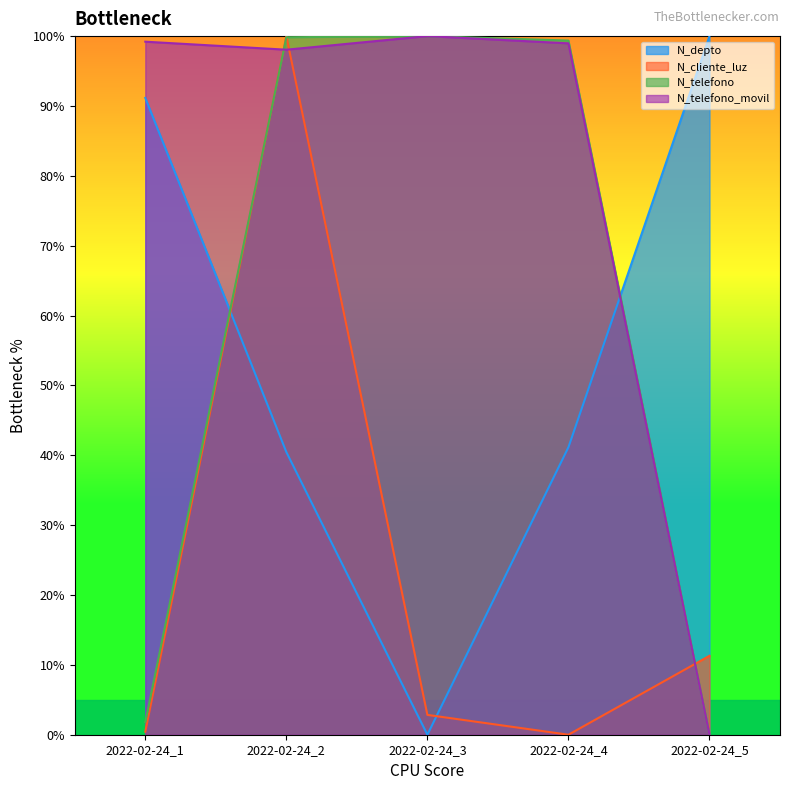

The N_telefono series shows 99.4 at 2022-02-24_4. True or false?

True